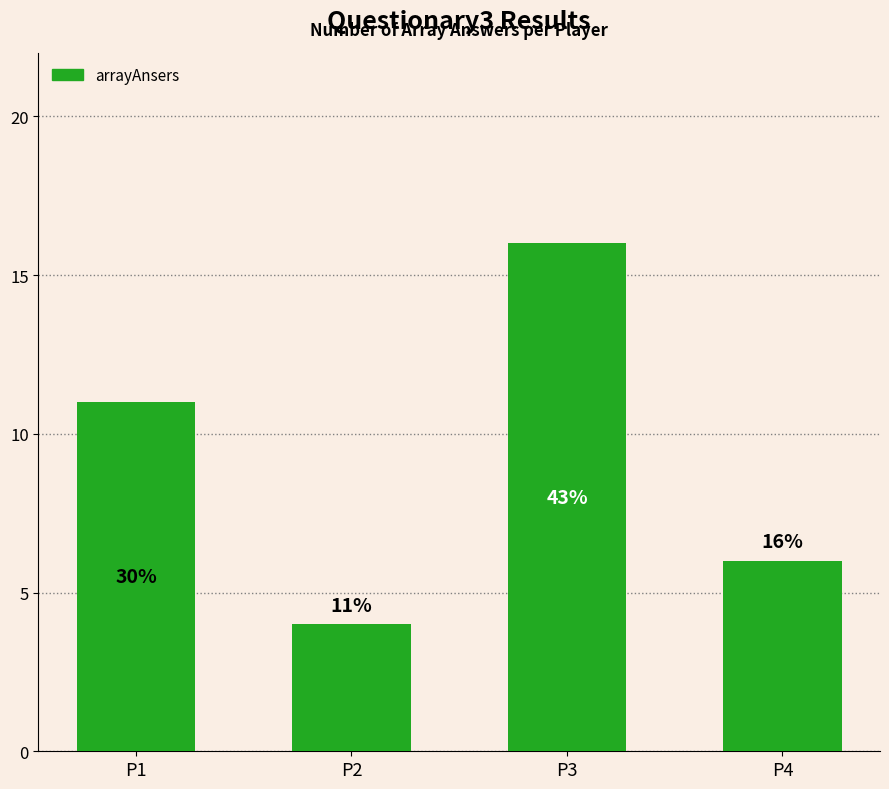

What is the smallest value displayed?

4